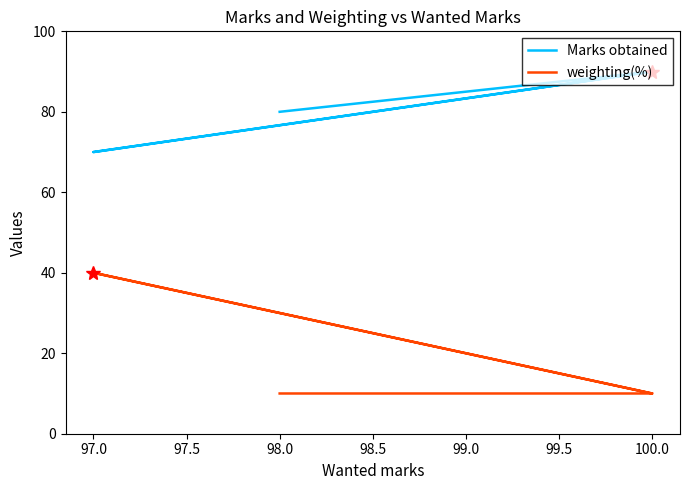

List the series in order of their overall mean, highest first.

Marks obtained, weighting(%)